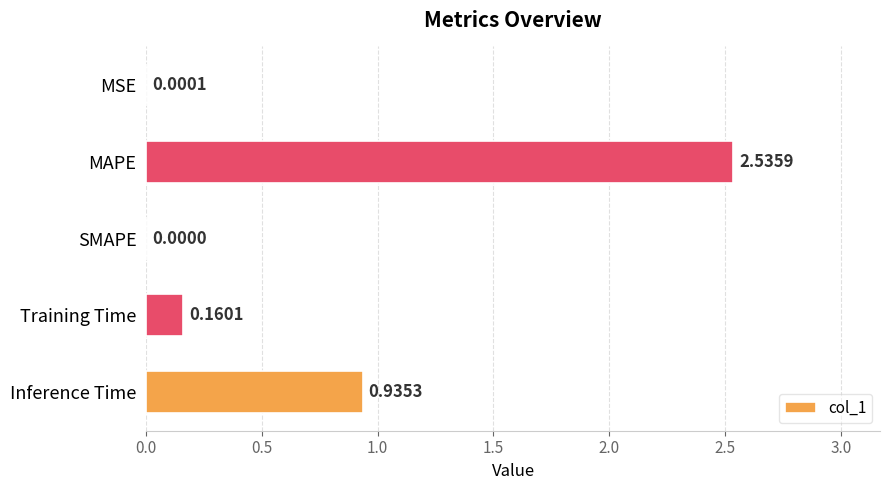

What is the average value?

0.7